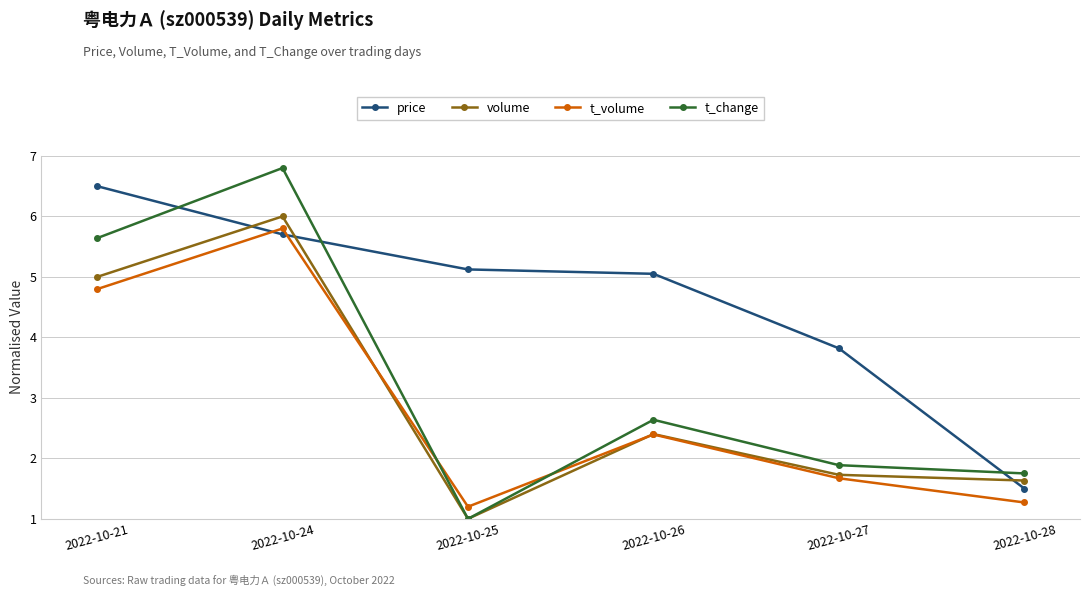

List the series in order of their peak value, lowest first.

t_volume, volume, price, t_change